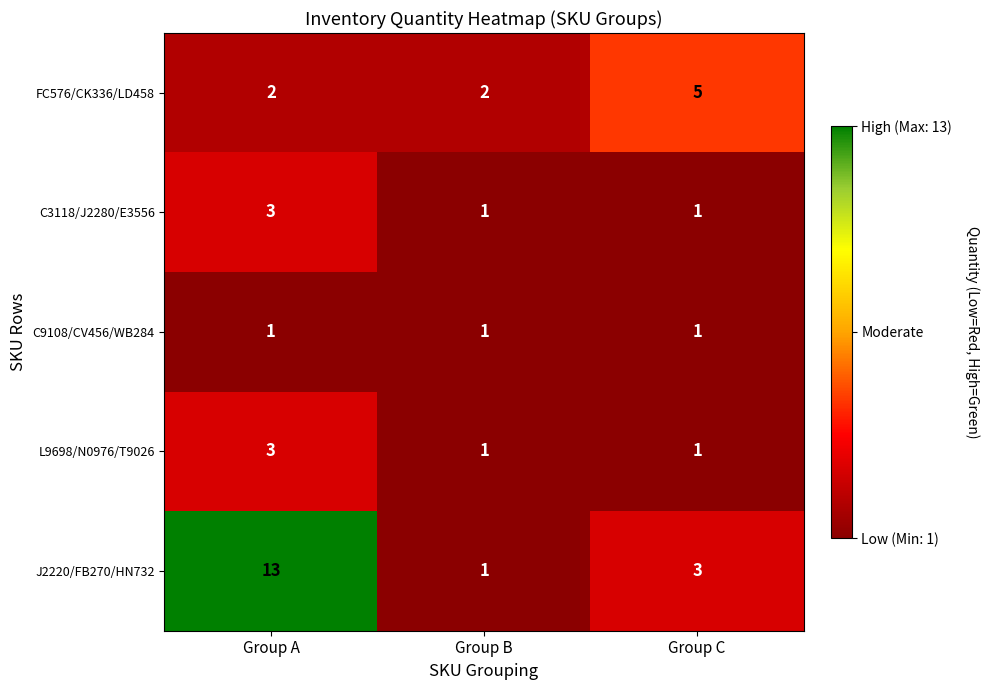

What is the sum of the J2220/FB270/HN732 values at Group A and Group B?

14